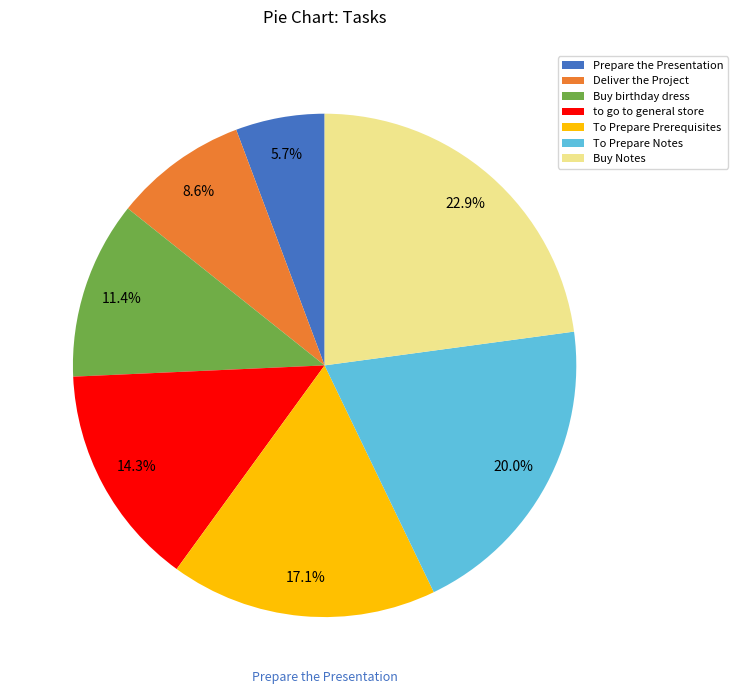

To the nearest percent, what percentage of the pie is Deliver the Project?

9%